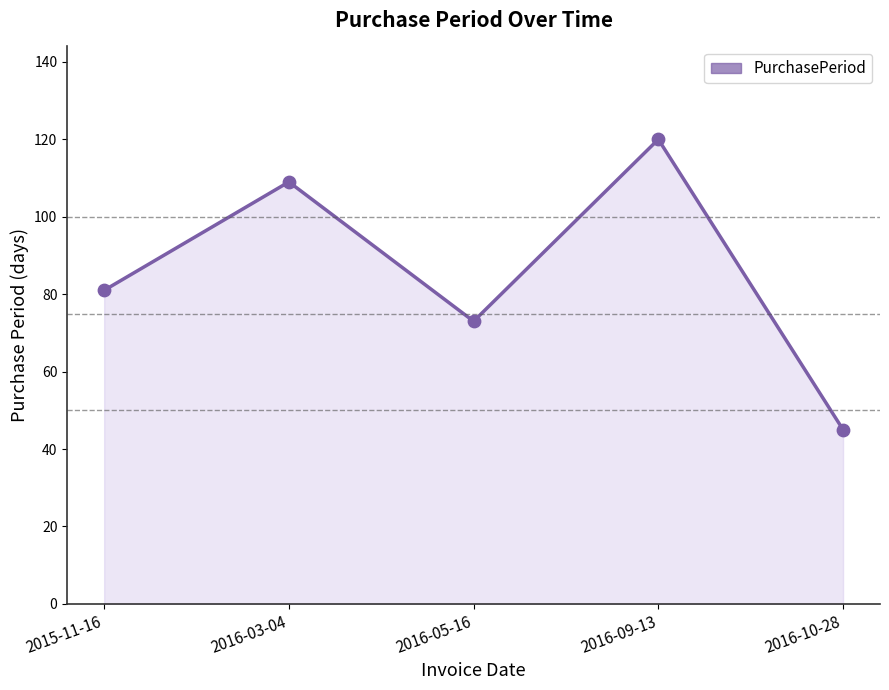

Which has a higher value, 2016-03-04 or 2015-11-16?

2016-03-04